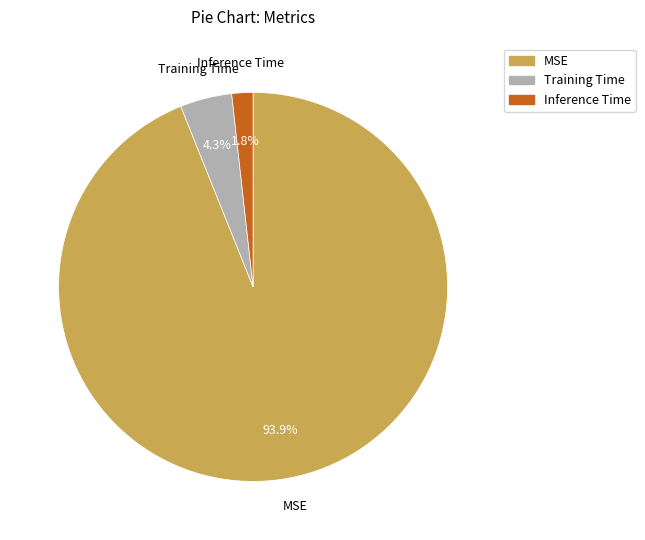

How many segments does this pie chart have?

3